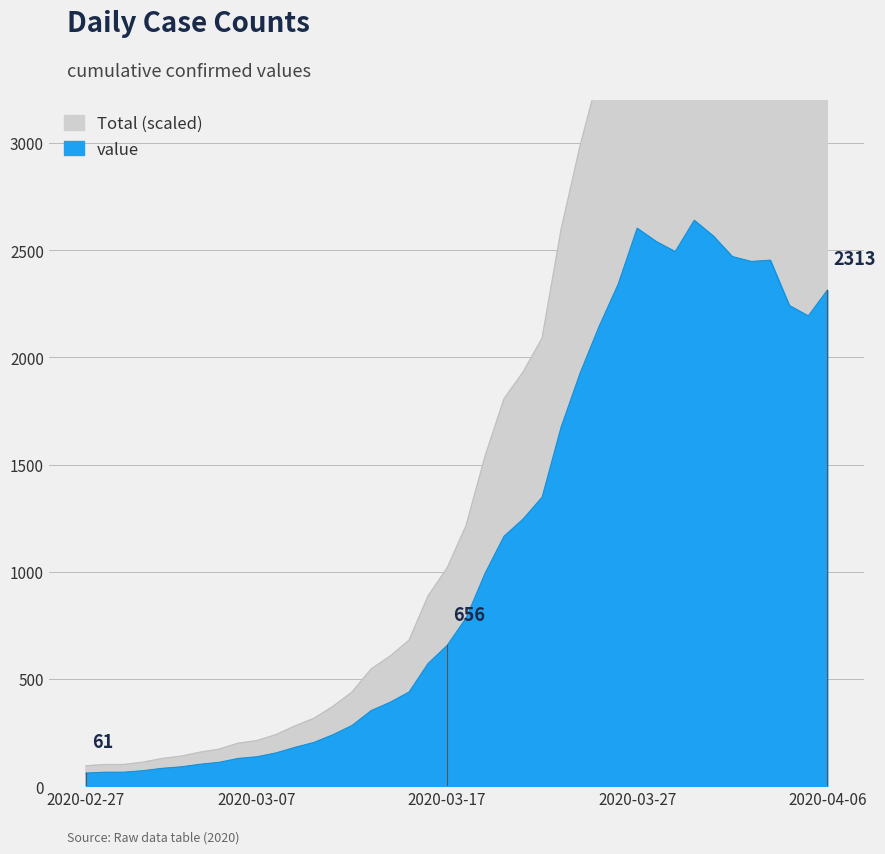

Count the number of values greater than 1215.

20